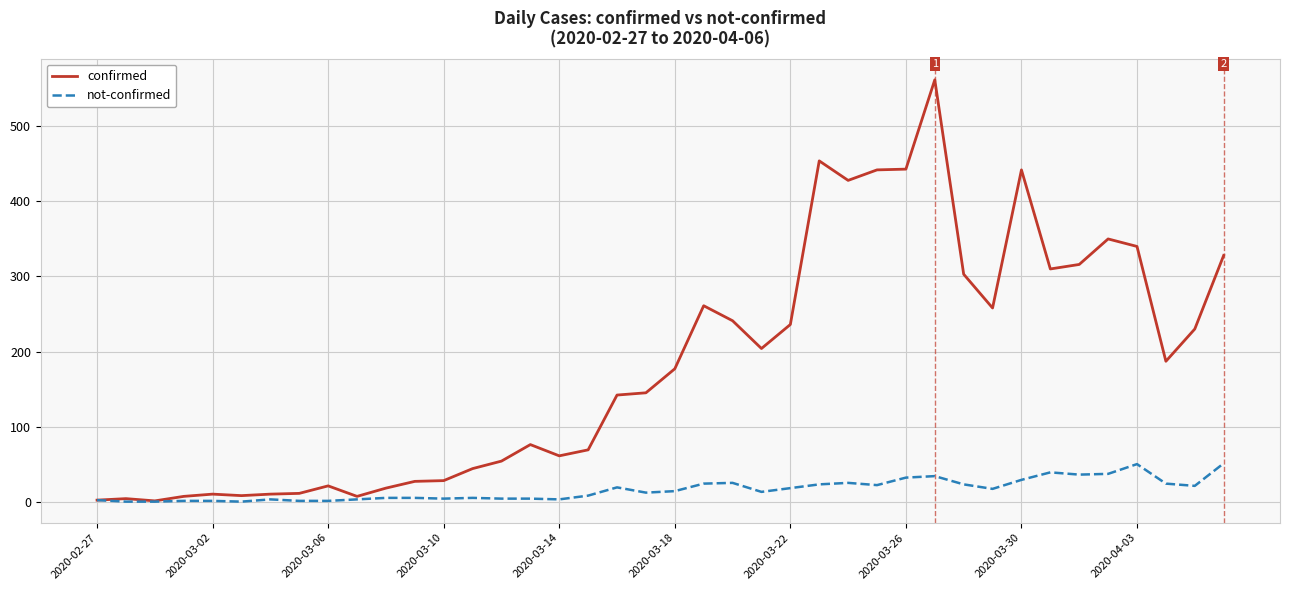

Rank the series by their maximum value, from lowest to highest.

not-confirmed, confirmed